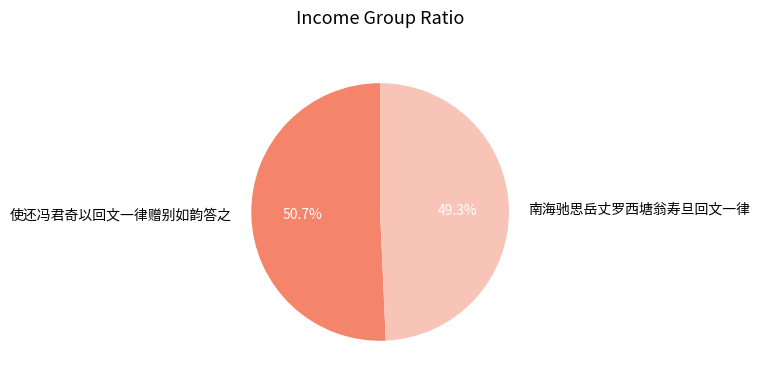

Is it true that 南海驰思岳丈罗西塘翁寿旦回文一律 is 59% of the pie?

False